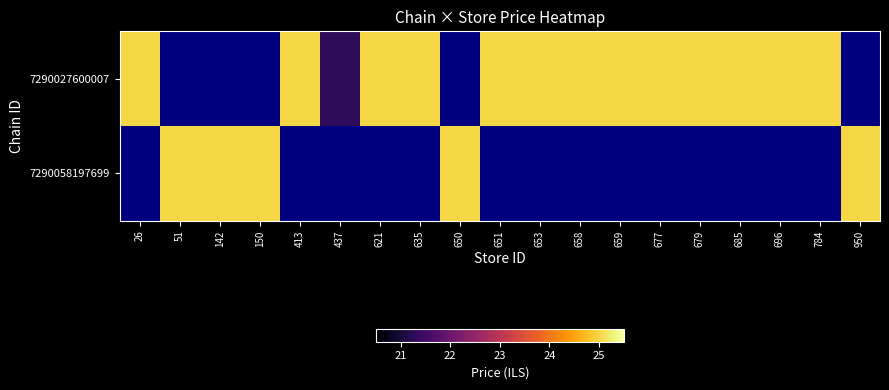

Between 51 and 150, which is larger?

150